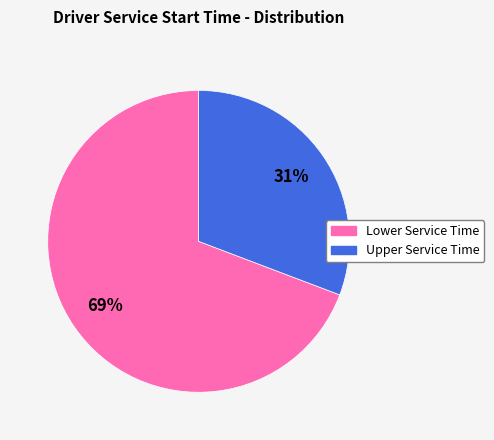

Is there any slice that represents more than half of the pie?

Yes